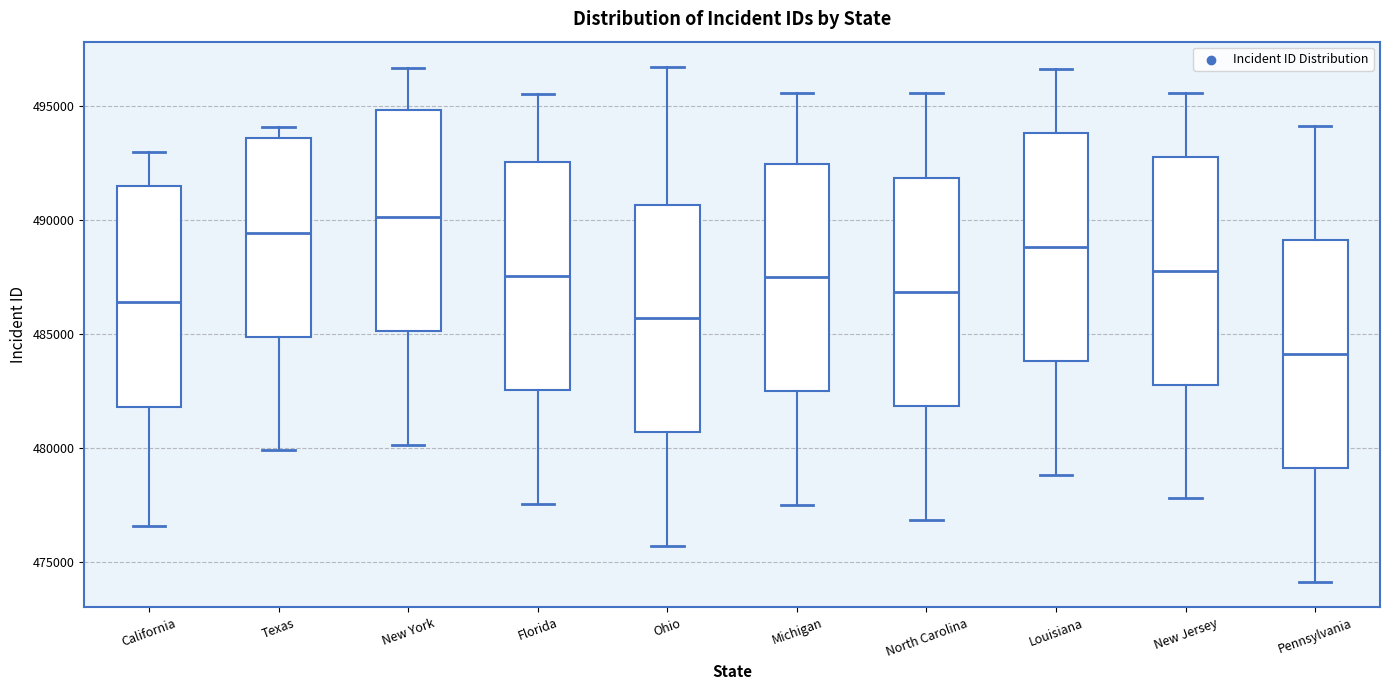

Reading left to right, transcribe this box plot: for each box, give where its median line is, the range the box spans, and where its two whiskers end, as read against the y-axis. The values are not printed on the chart, so give them approximately, as read against the axis.

California: median 486500, box 482000 to 491500, whiskers 476500 to 493000
Texas: median 489500, box 485000 to 493500, whiskers 480000 to 494000
New York: median 490000, box 485000 to 495000, whiskers 480000 to 496500
Florida: median 487500, box 482500 to 492500, whiskers 477500 to 495500
Ohio: median 485500, box 480500 to 490500, whiskers 475500 to 496500
Michigan: median 487500, box 482500 to 492500, whiskers 477500 to 495500
North Carolina: median 487000, box 482000 to 492000, whiskers 477000 to 495500
Louisiana: median 489000, box 484000 to 494000, whiskers 479000 to 496500
New Jersey: median 488000, box 483000 to 493000, whiskers 478000 to 495500
Pennsylvania: median 484000, box 479000 to 489000, whiskers 474000 to 494000